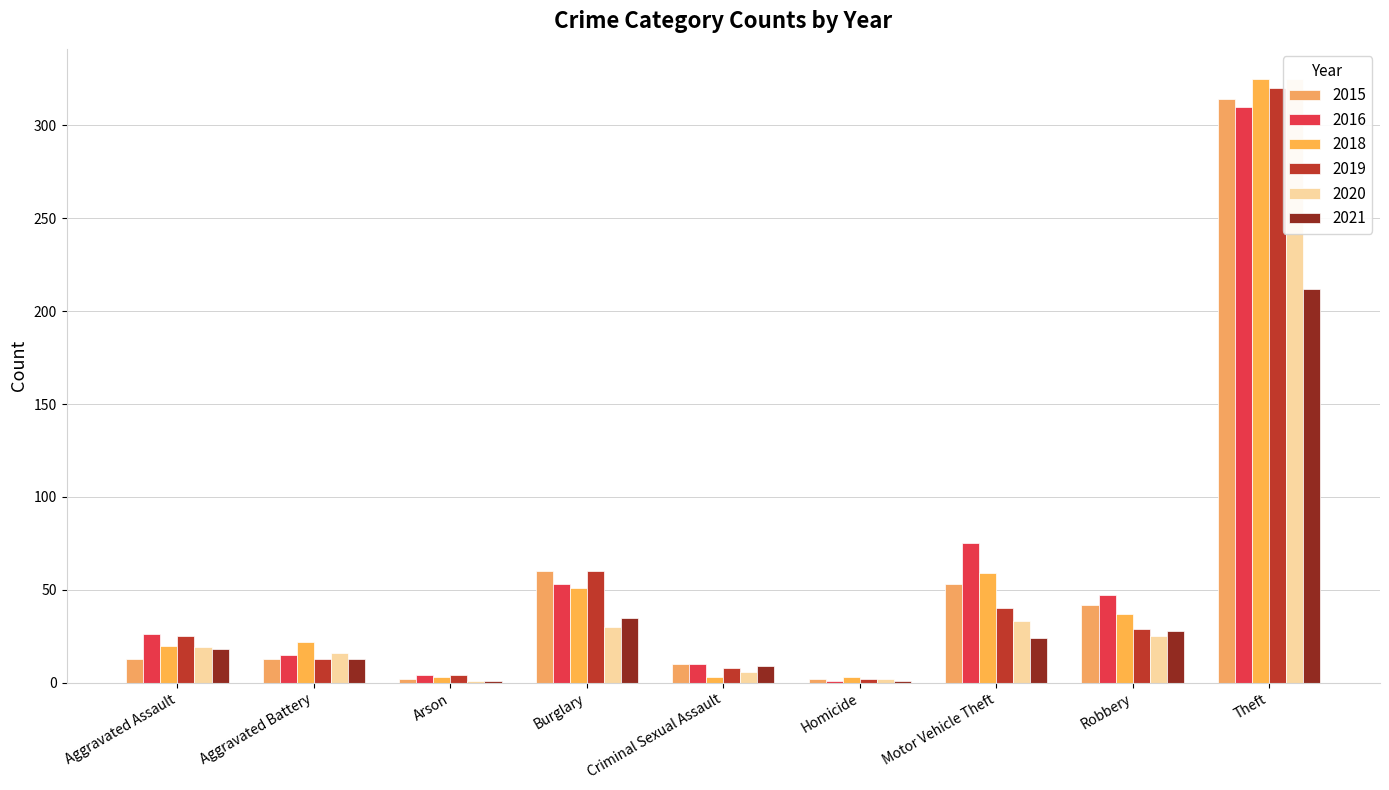

What is the maximum value for 2019?

320